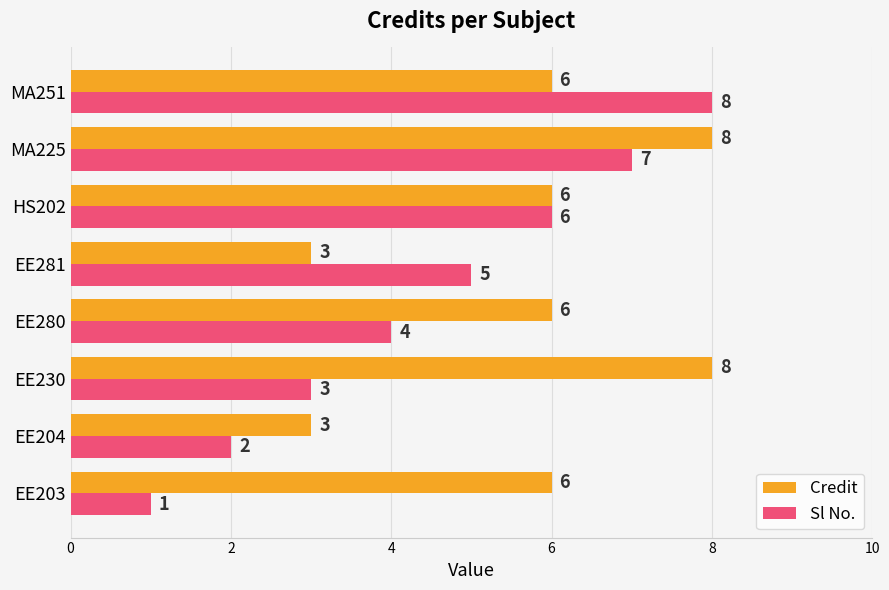

List the series in order of their overall mean, highest first.

Credit, Sl No.